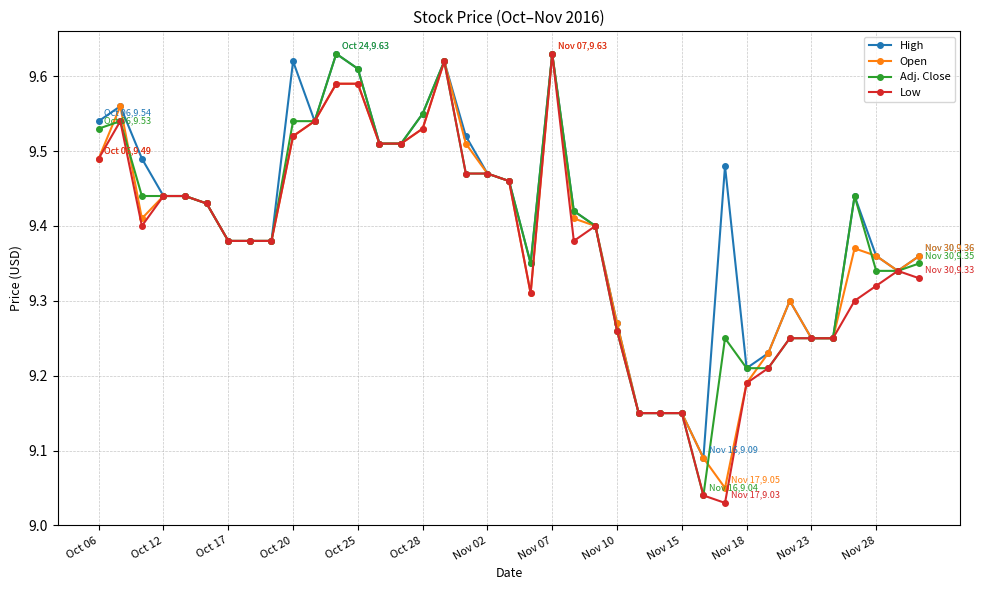

How many lines are shown in the chart?

4